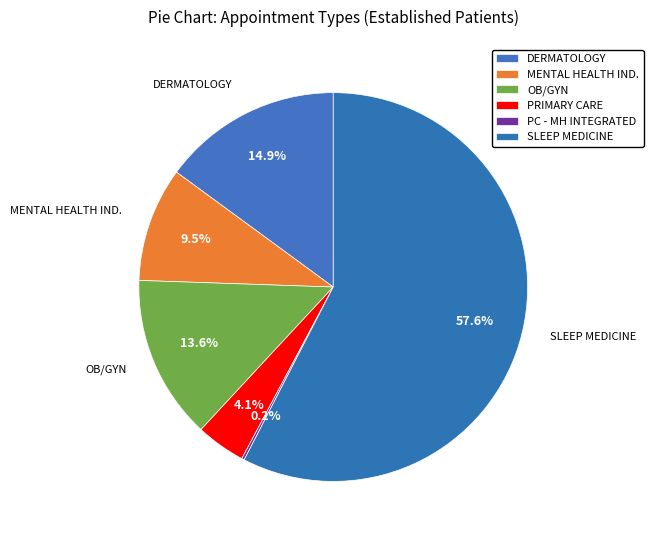

How many slices are in this pie chart?

6